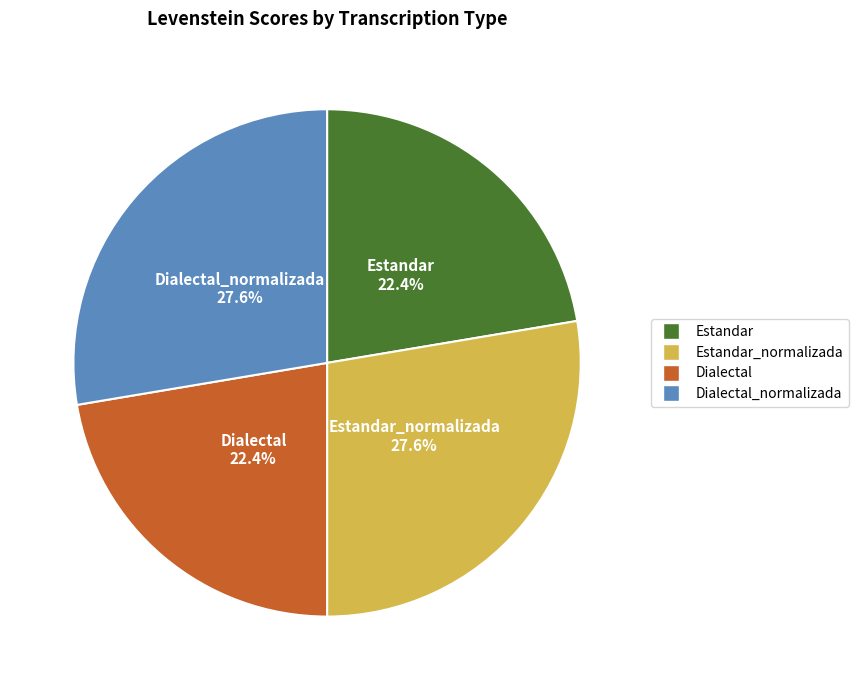

Is there any slice that represents more than half of the pie?

No